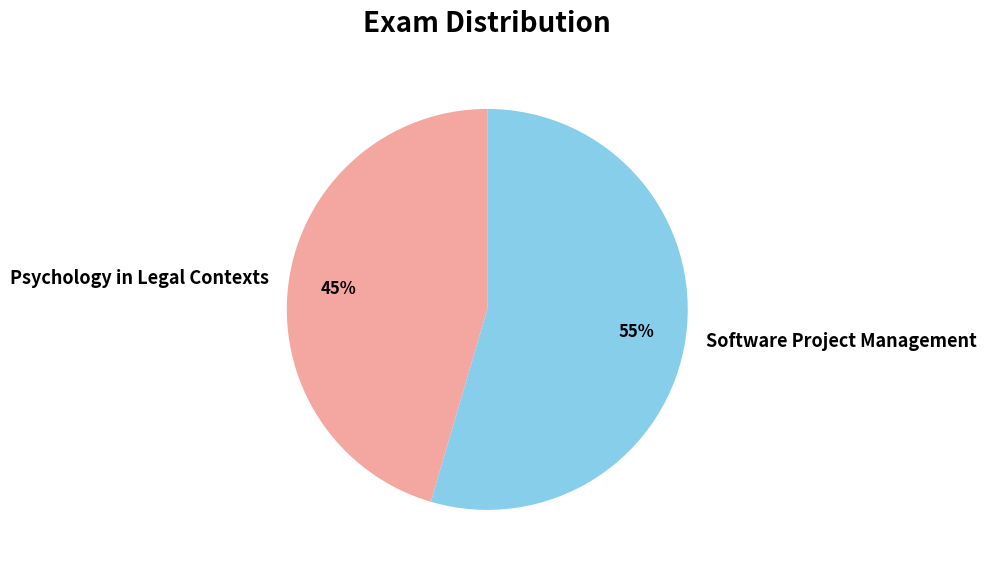

Is it true that Psychology in Legal Contexts is 45% of the pie?

True